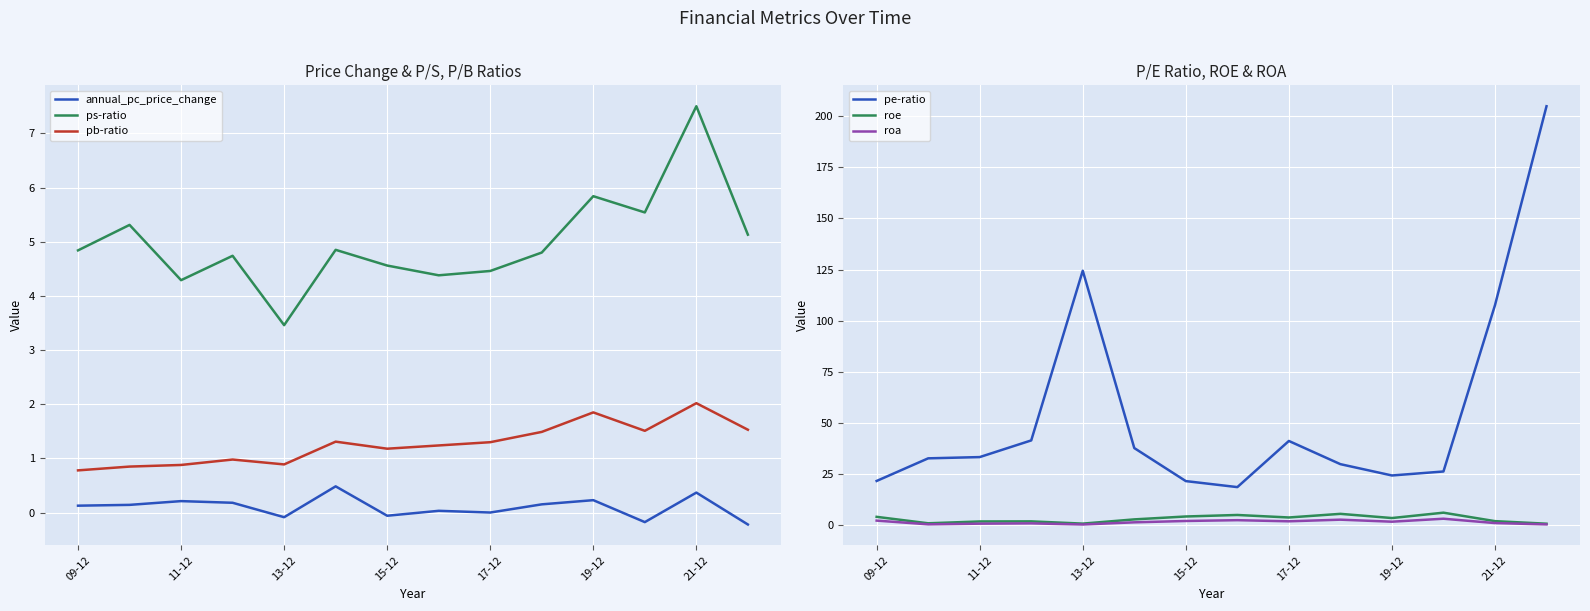

The annual_pc_price_change series shows 0.2 at 19-12. True or false?

True